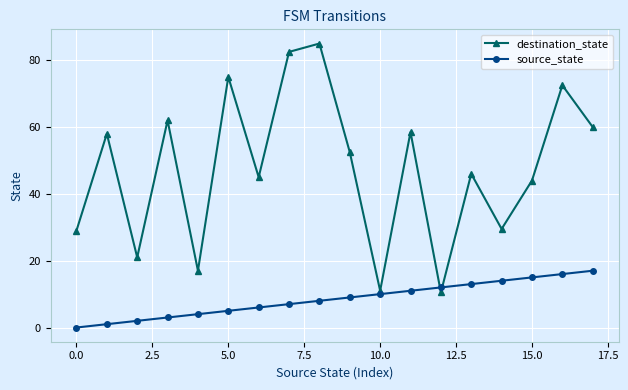

Rank the series by their average value, from lowest to highest.

source_state, destination_state